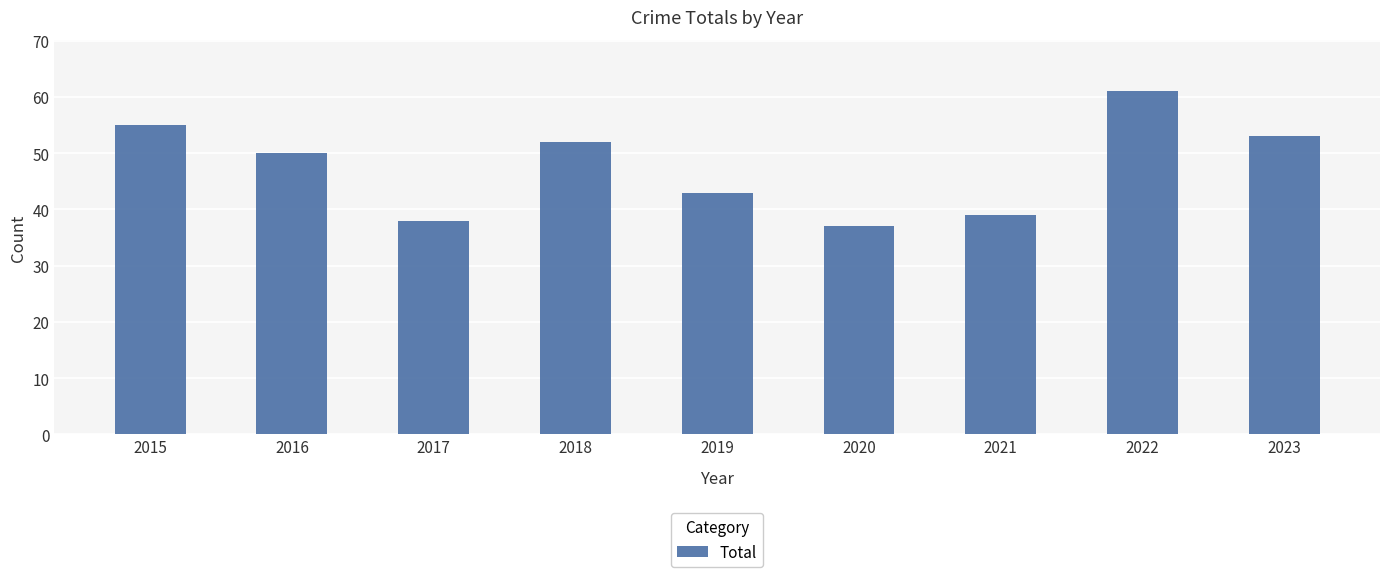

Which label corresponds to the largest value in the chart?

2022